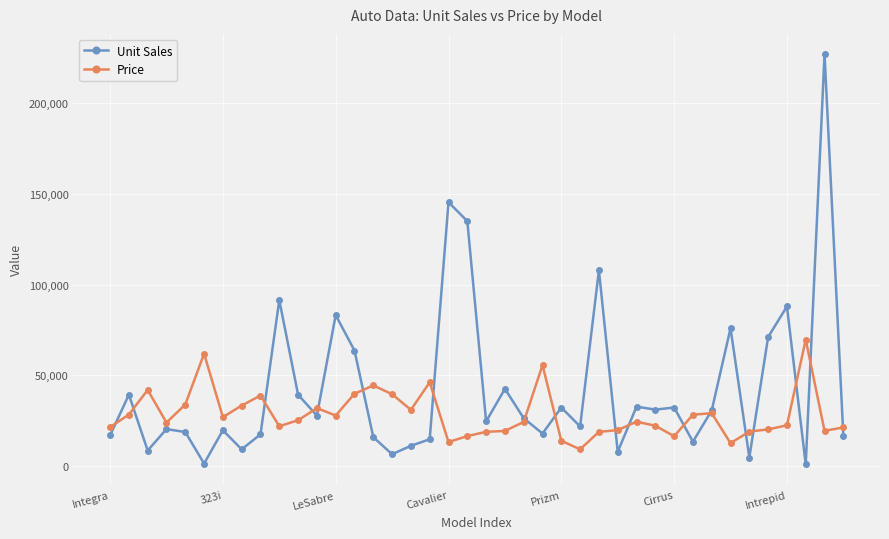

At how many categories does at least one series exceed 162507?

1